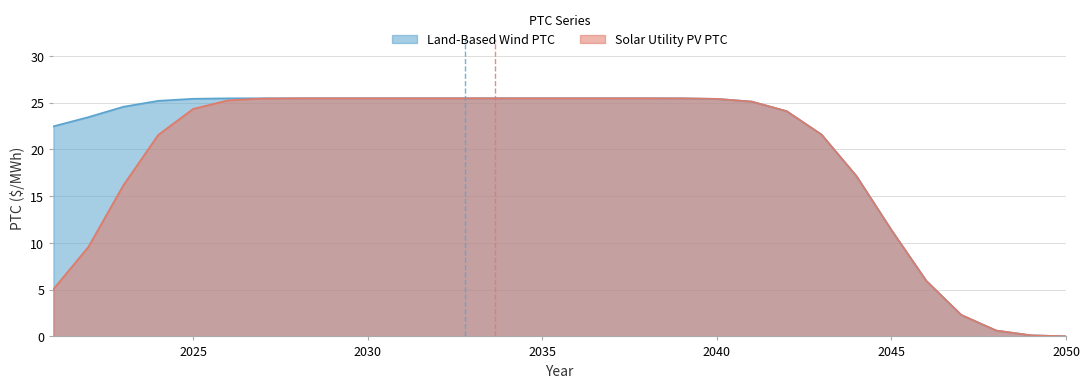

What is the sum of the values at 2032 and 2049?

25.6